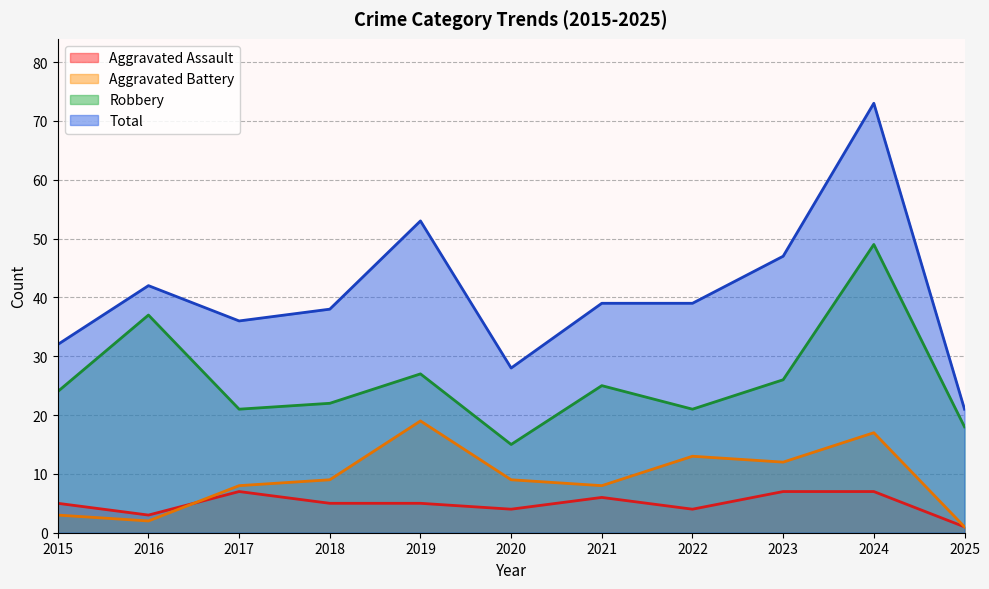

Between 2018 and 2023, which series saw the biggest shift?

Total